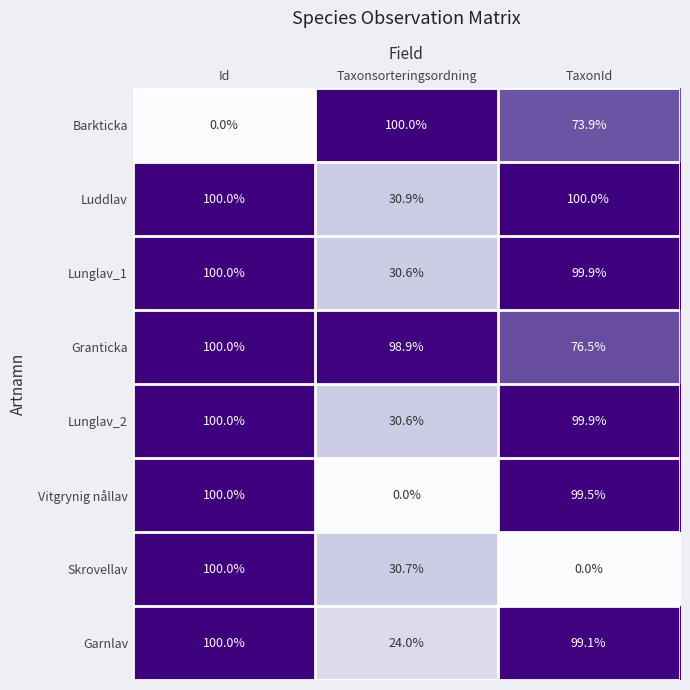

List the labels in order of Garnlav value, smallest first.

Taxonsorteringsordning, TaxonId, Id